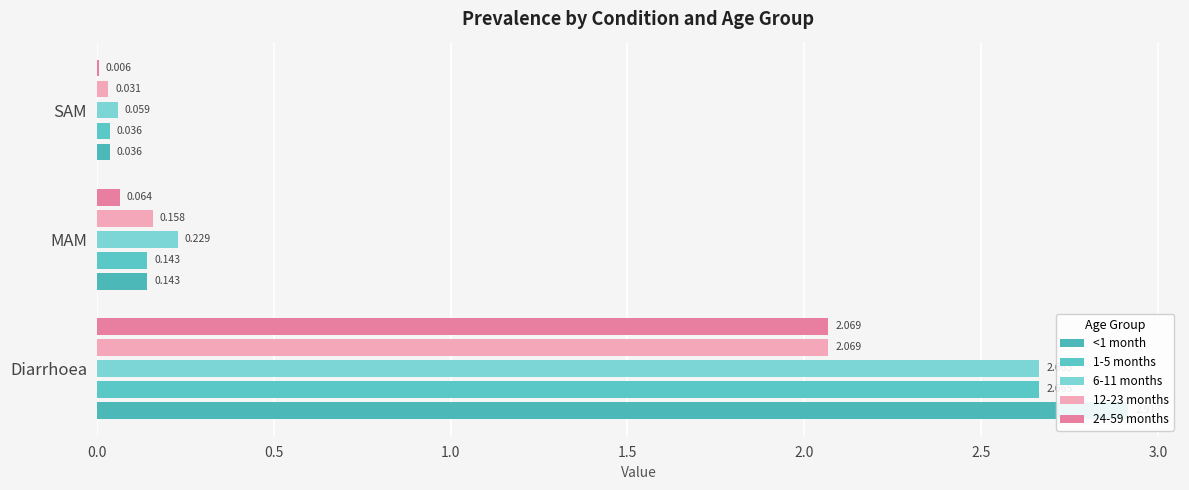

Rank the series at SAM from lowest to highest value.

24-59 months, 12-23 months, <1 month, 1-5 months, 6-11 months